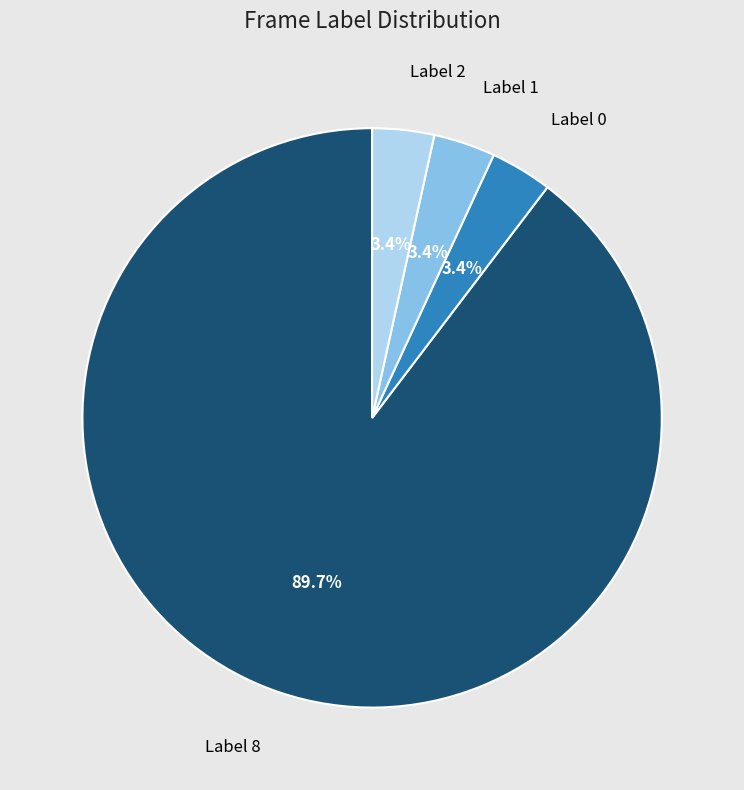

Is there a majority slice in this chart?

Yes